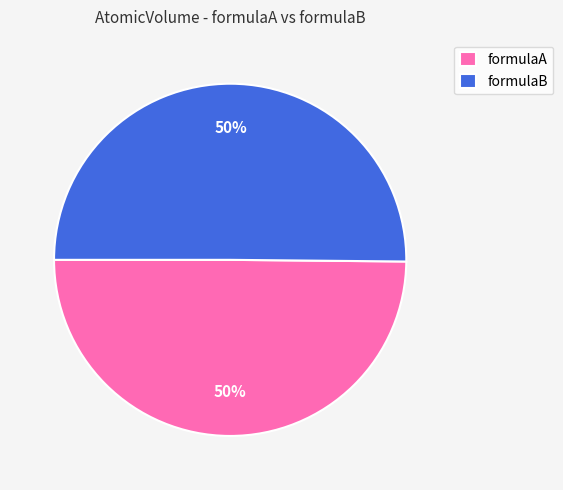

Approximately how many times larger is the value at formulaB compared to formulaA?

1.0